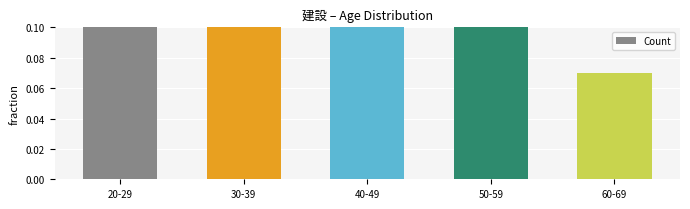

At which label is the value closest to 0?

60-69